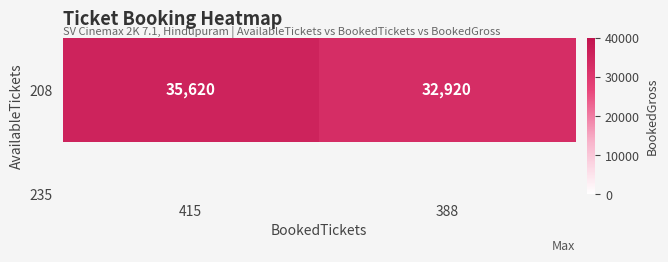

Which category has the lowest value across all series?

388